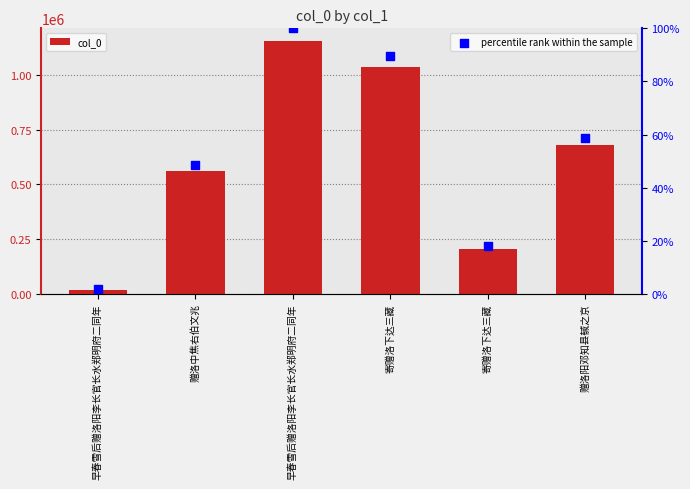

Is the value of col_0 at 寄赠洛下达三藏 greater than the value of percentile rank within the sample at 赠洛中焦右伯文兆?

Yes